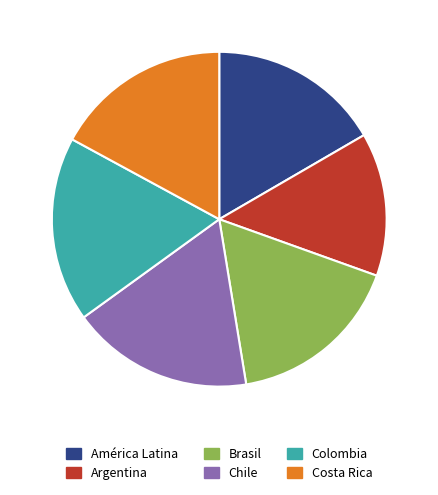

Which category has the smallest portion of the pie?

Argentina